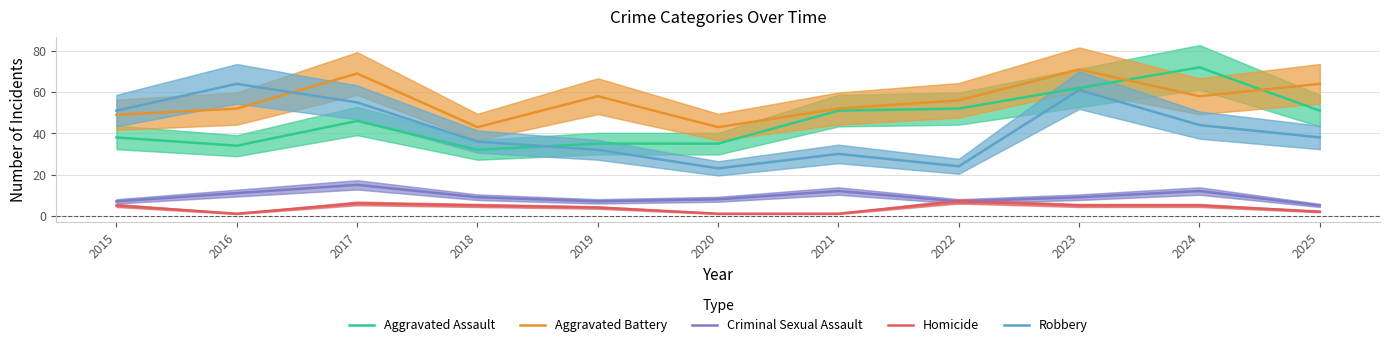

List the series in order of their peak value, lowest first.

Homicide, Criminal Sexual Assault, Robbery, Aggravated Battery, Aggravated Assault